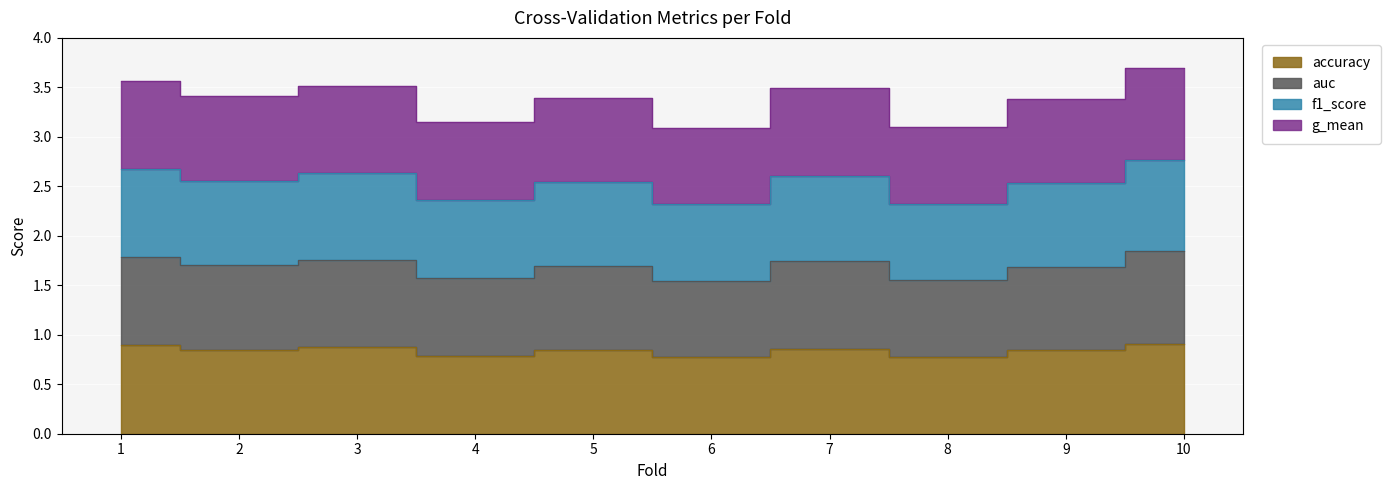

Which series has the largest total across all categories?

g_mean